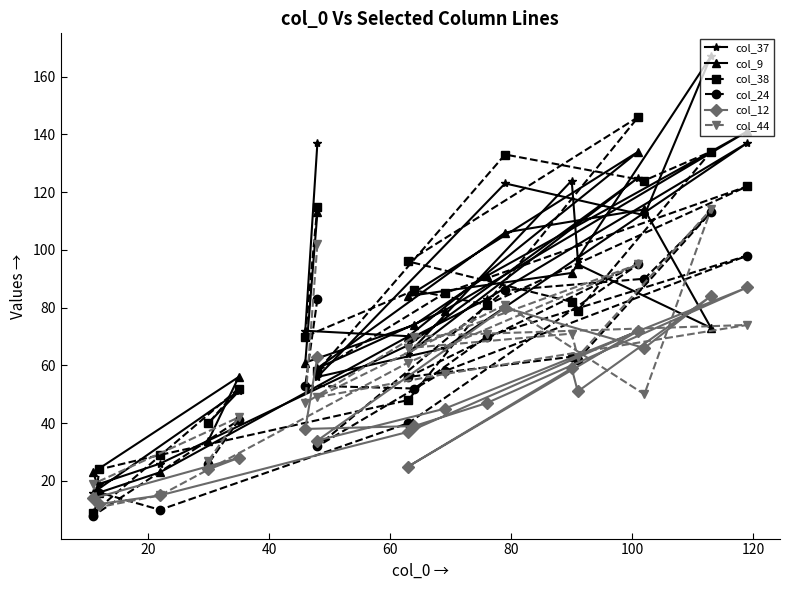

What value does the col_37 series have at 100?

66